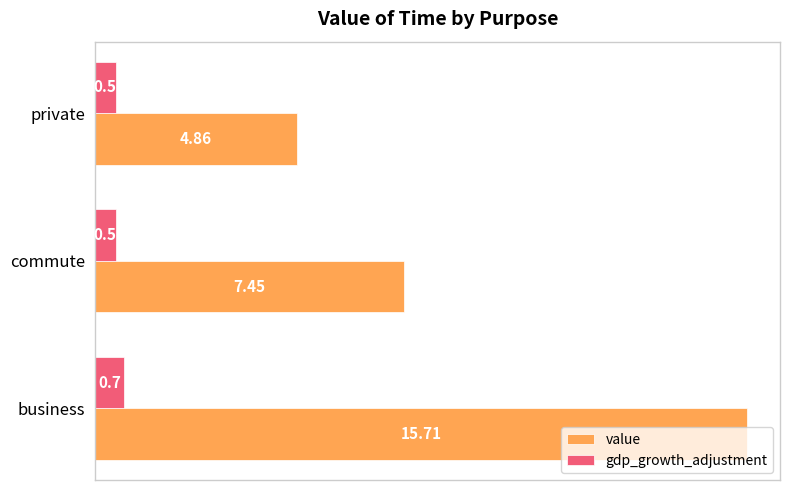

Rank the series at private from lowest to highest value.

gdp_growth_adjustment, value